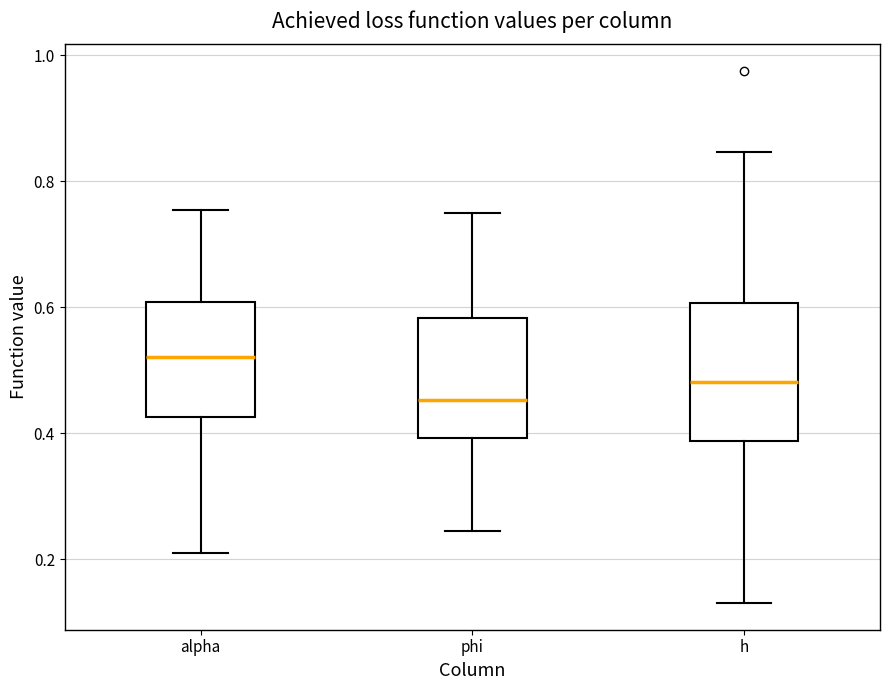

Where is the lower edge of the box for alpha on the y-axis? The values are not printed on the chart, so give them approximately, as read against the axis.

0.42